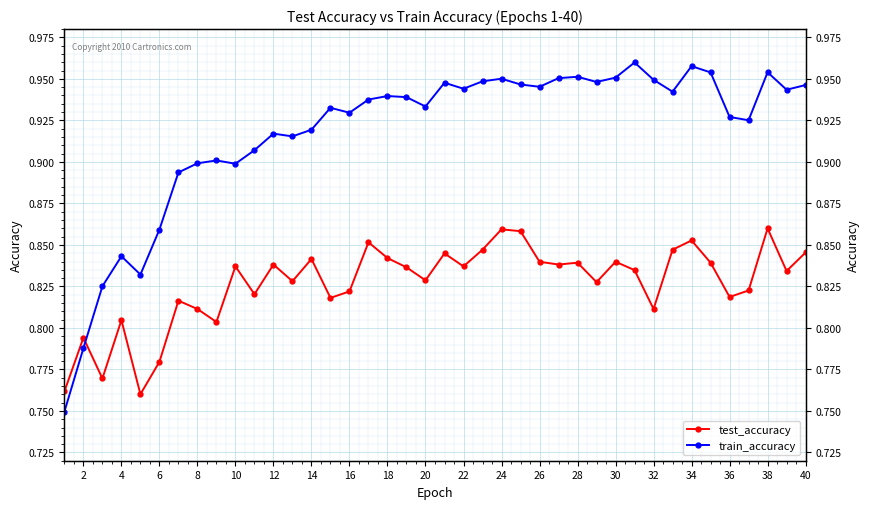

In train_accuracy, how many points are lower than both neighbors (excluding endpoints)?

11